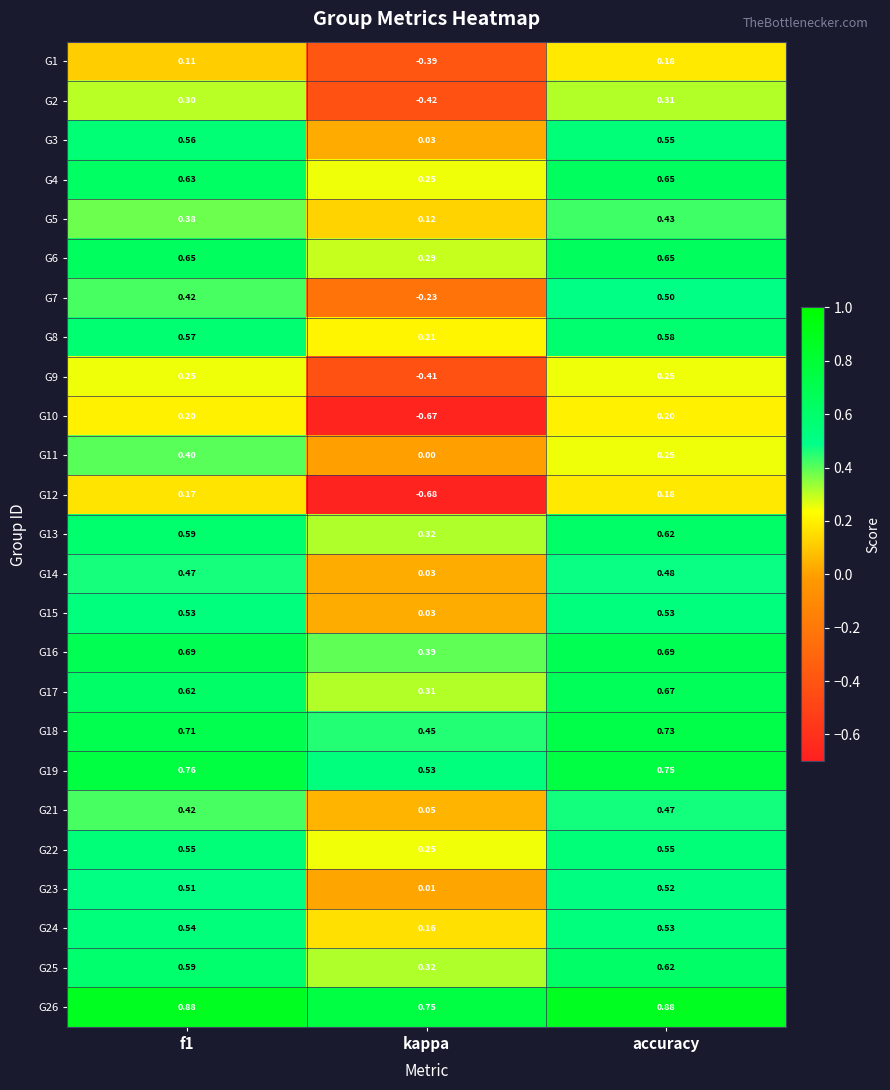

At which label does G8 reach its minimum?

kappa